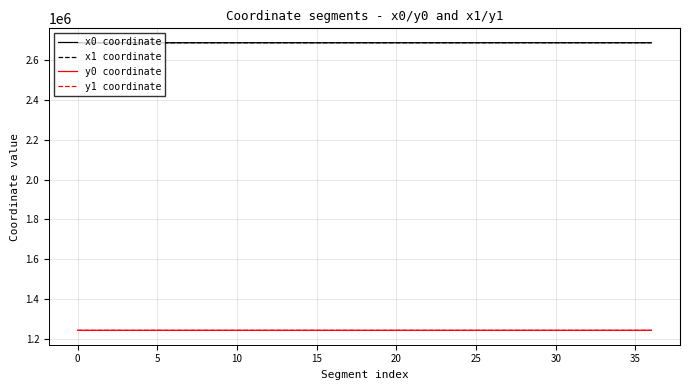

What is the sum of all x1 coordinate values?

99344300.2